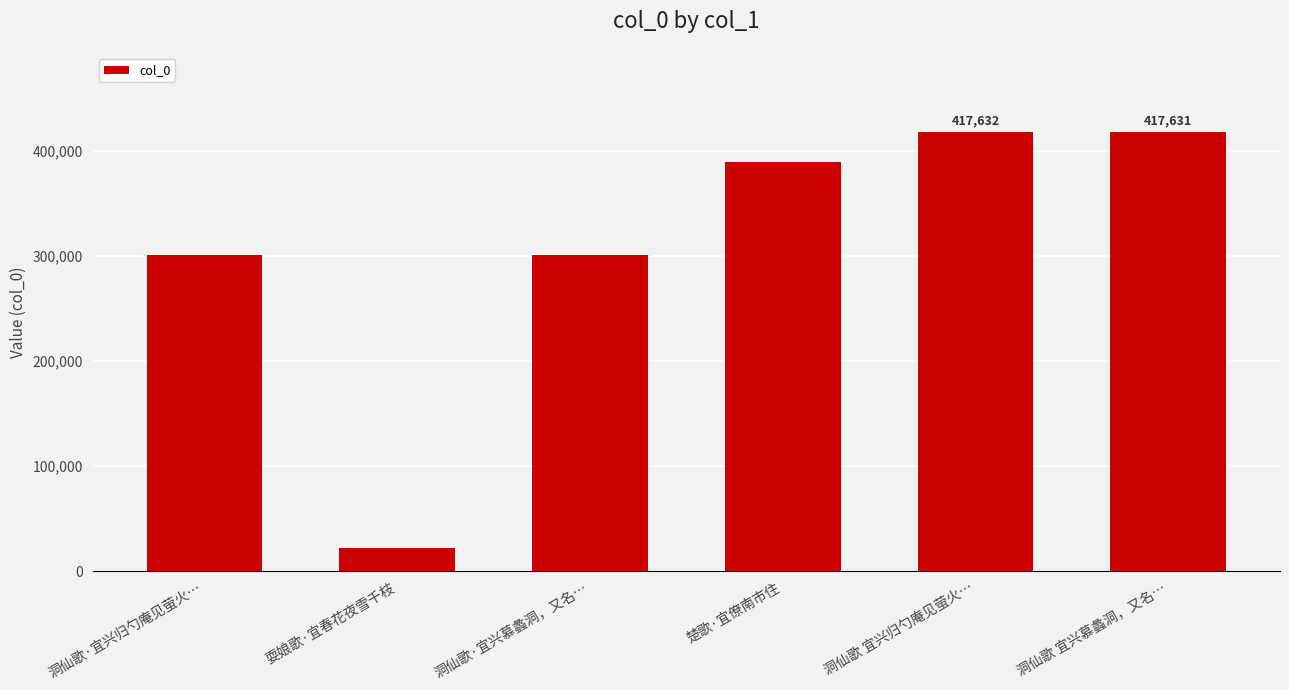

What is the approximate value at 洞仙歌·宜兴慕蠡洞，又名…?

300371